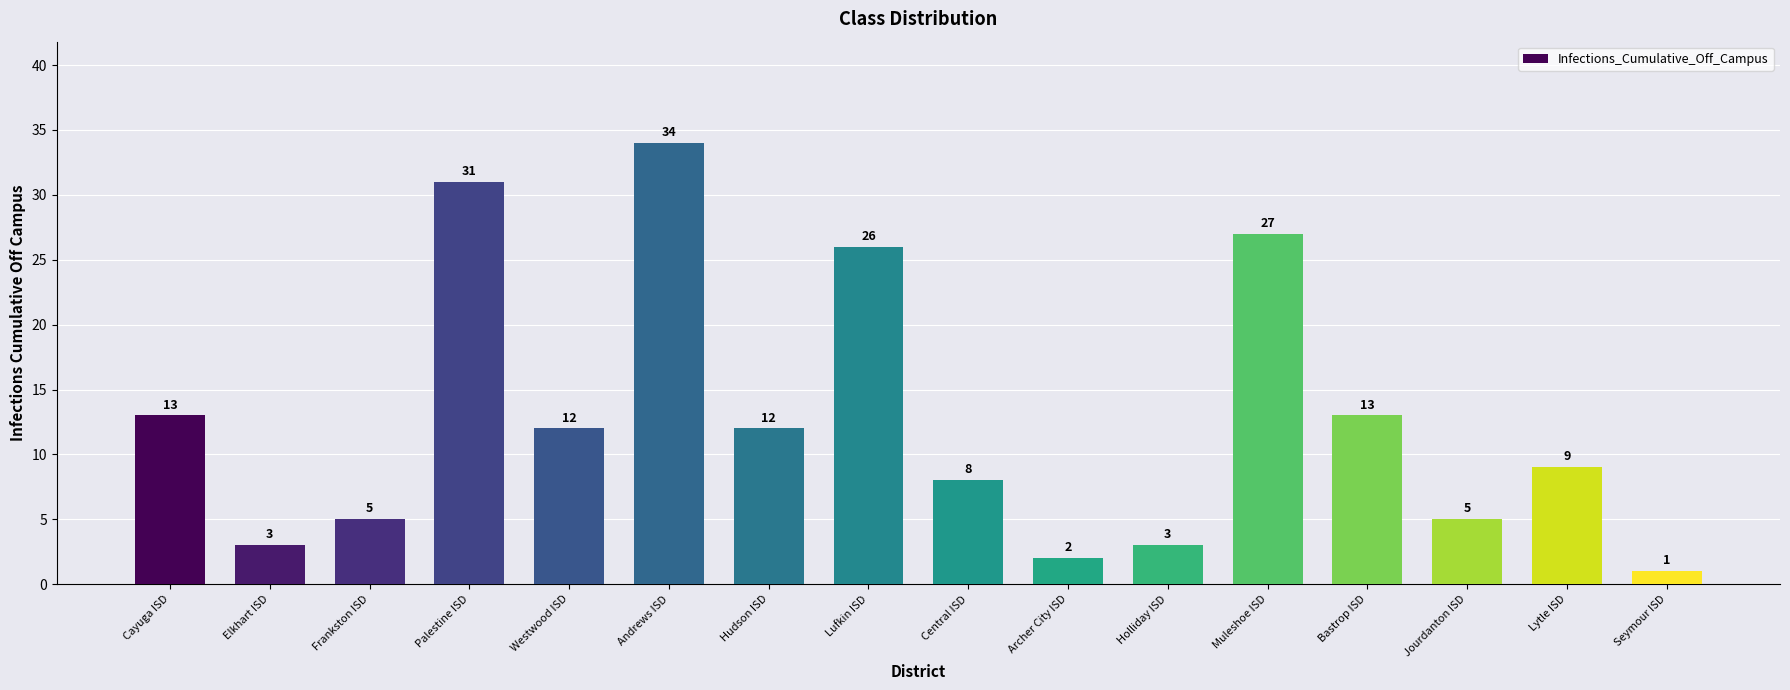

Which category has the lowest value across all series?

Seymour ISD